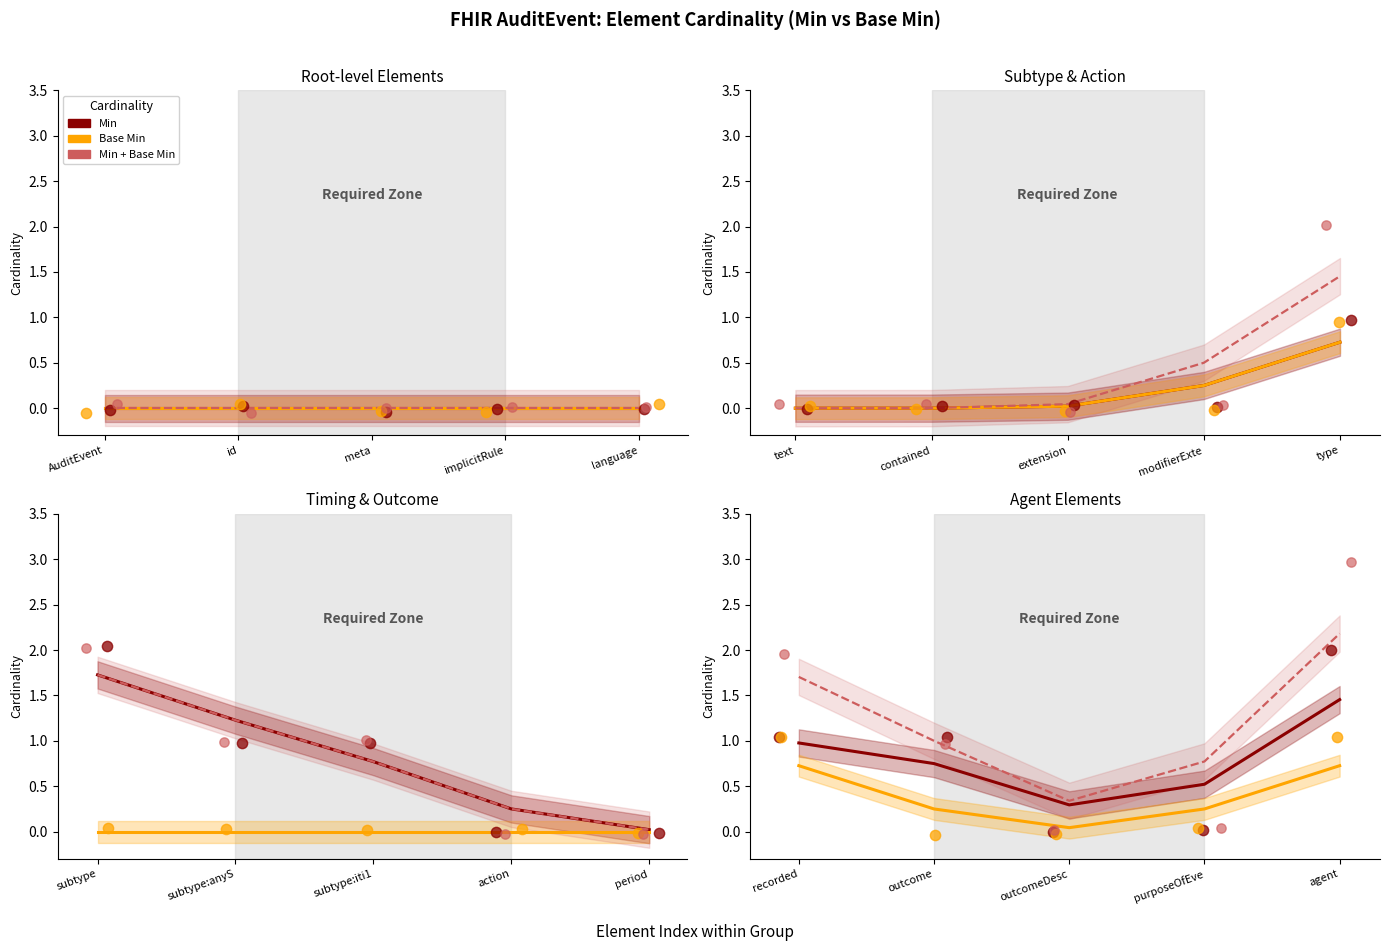

Is the value of Min at language greater than the value of Base Min at meta?

Yes